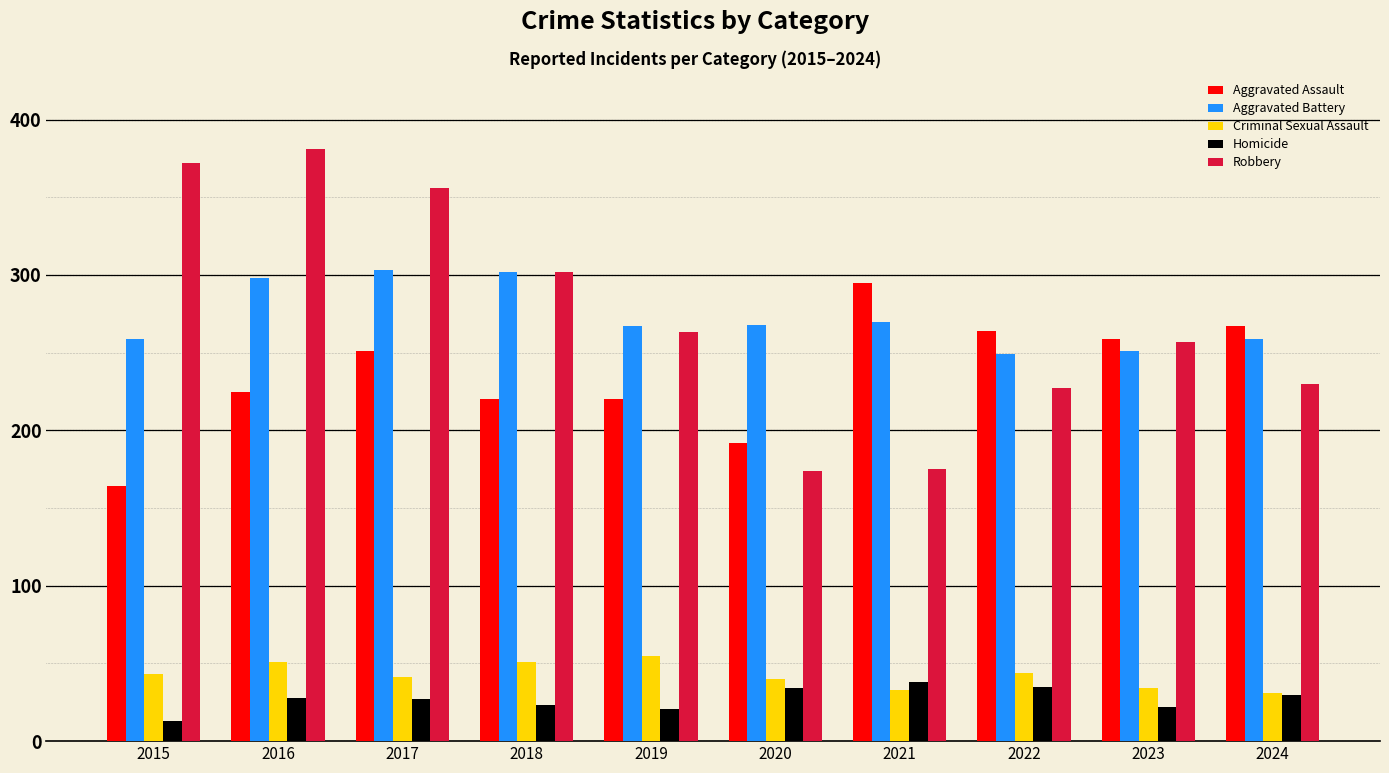

List the series in order of their peak value, highest first.

Robbery, Aggravated Battery, Aggravated Assault, Criminal Sexual Assault, Homicide